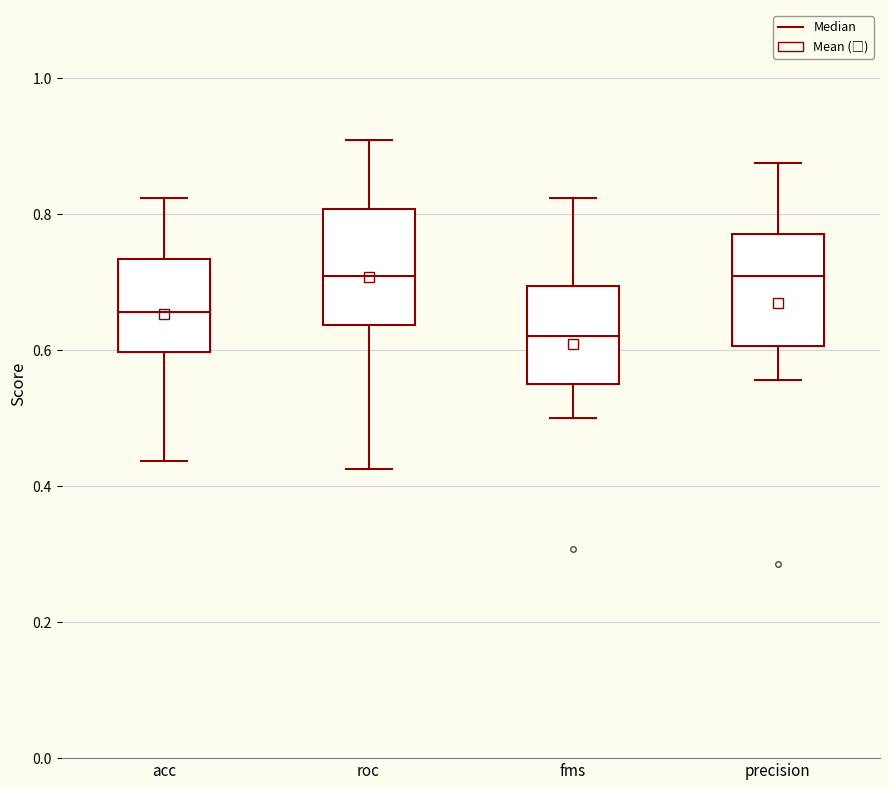

Where is the lower edge of the box for precision on the y-axis? The values are not printed on the chart, so give them approximately, as read against the axis.

0.60